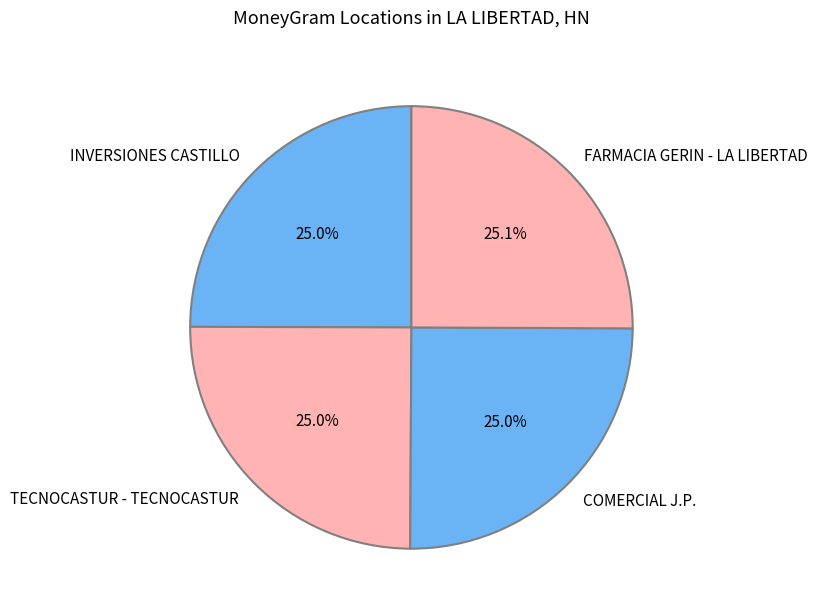

Approximately how many times larger is the value at TECNOCASTUR - TECNOCASTUR compared to FARMACIA GERIN - LA LIBERTAD?

1.0